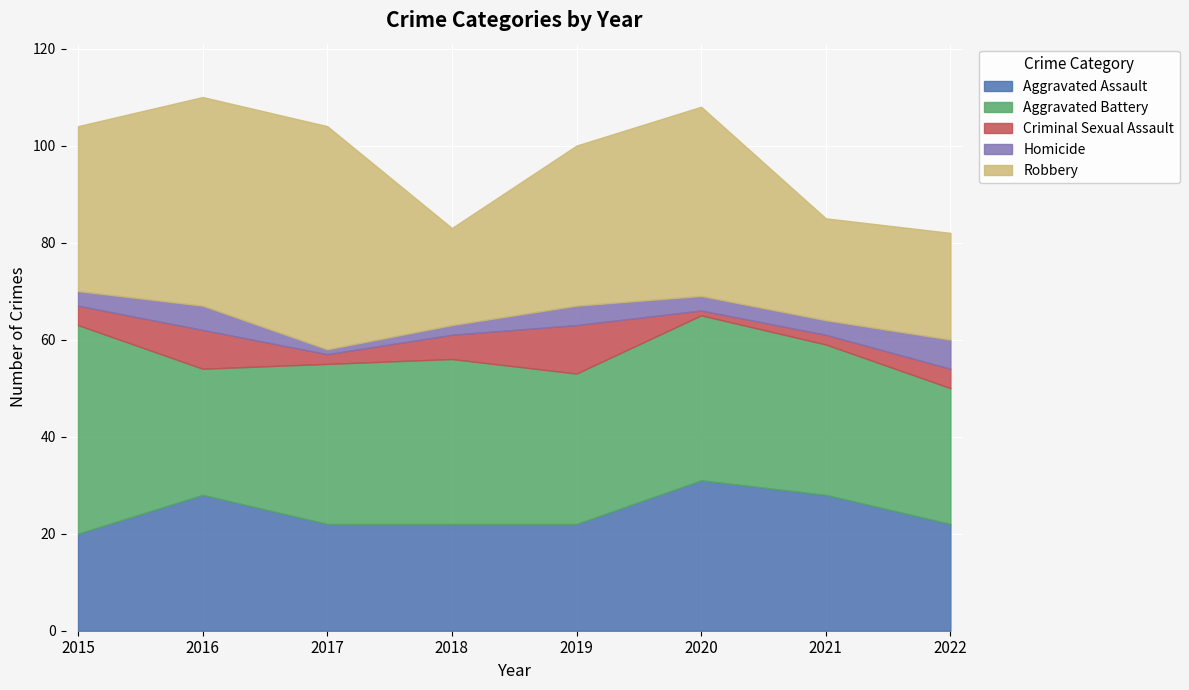

How many Aggravated Assault values are between 22 and 28?

6